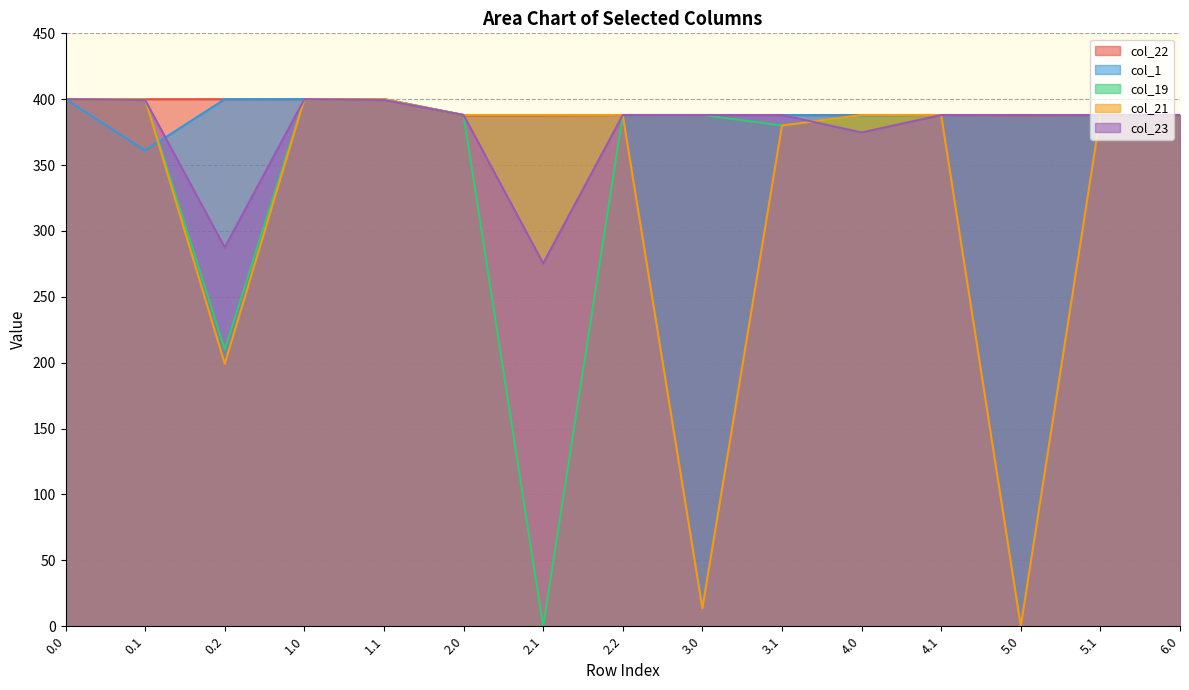

What position from the left is 5.1?

14